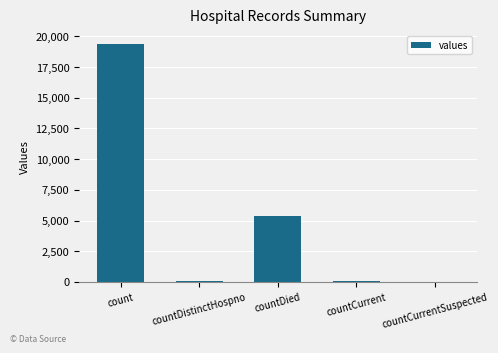

True or false: the data shows -6418 at countCurrentSuspected.

False